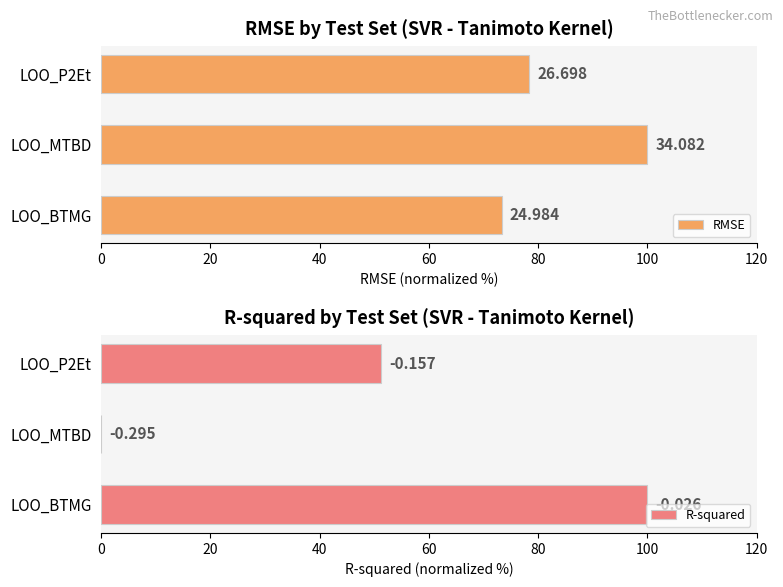

Which series has the largest range (max minus min)?

R-squared